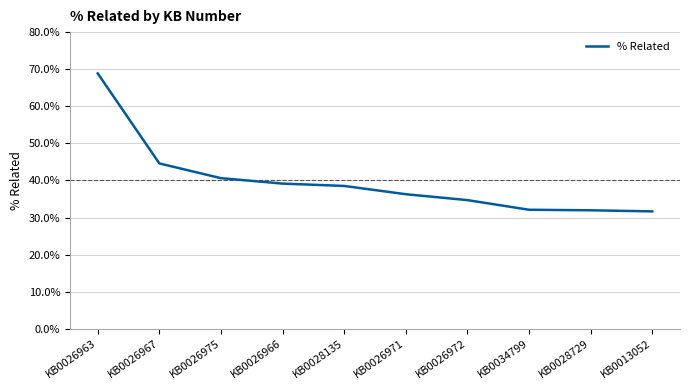

Which category has the highest value across all series?

KB0026963